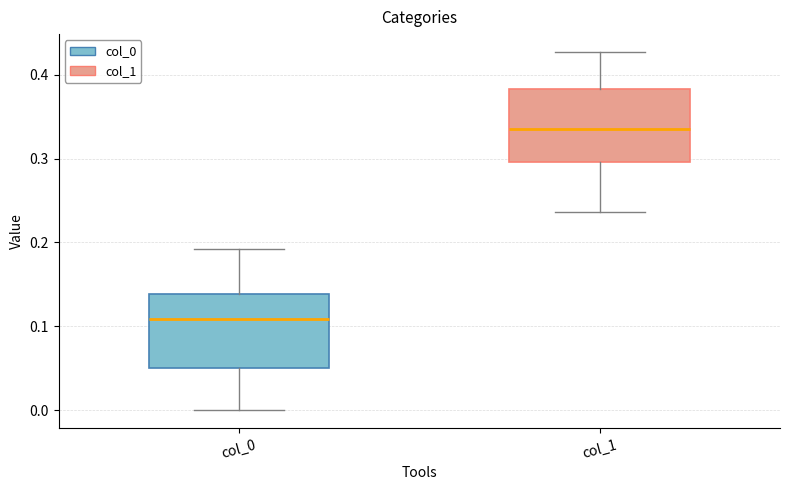

Where does the median line of the box for col_0 sit on the y-axis? The values are not printed on the chart, so give them approximately, as read against the axis.

0.11